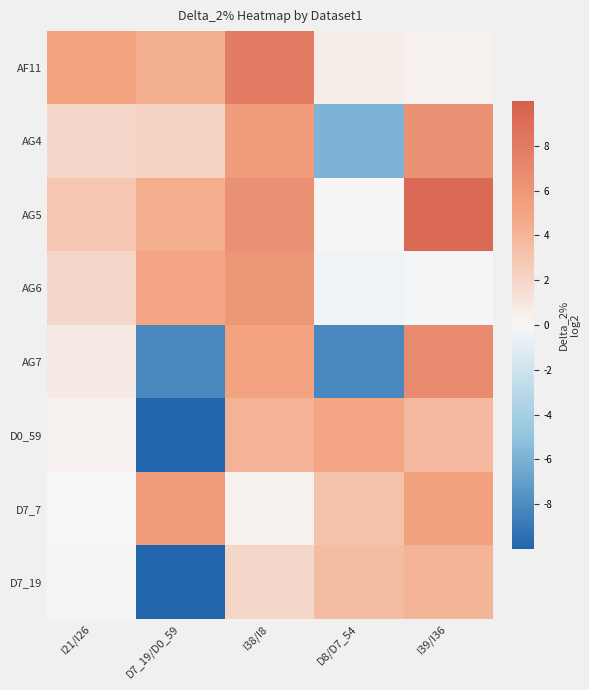

How many categories are shown in the chart?

5